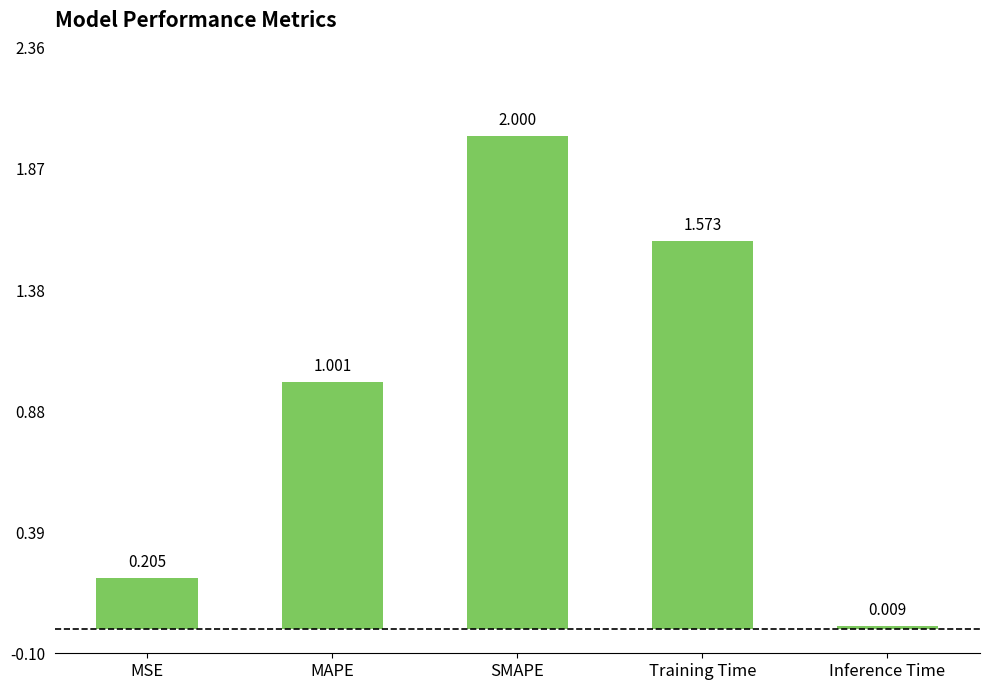

Rank the categories by value from highest to lowest.

SMAPE, Training Time, MAPE, MSE, Inference Time